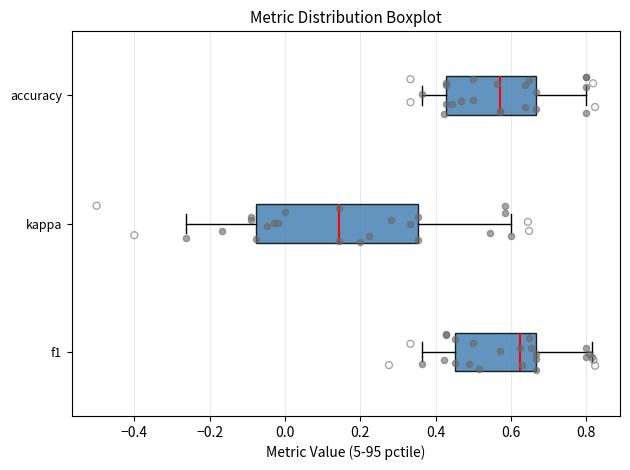

Which box has the furthest to the left median line?

kappa